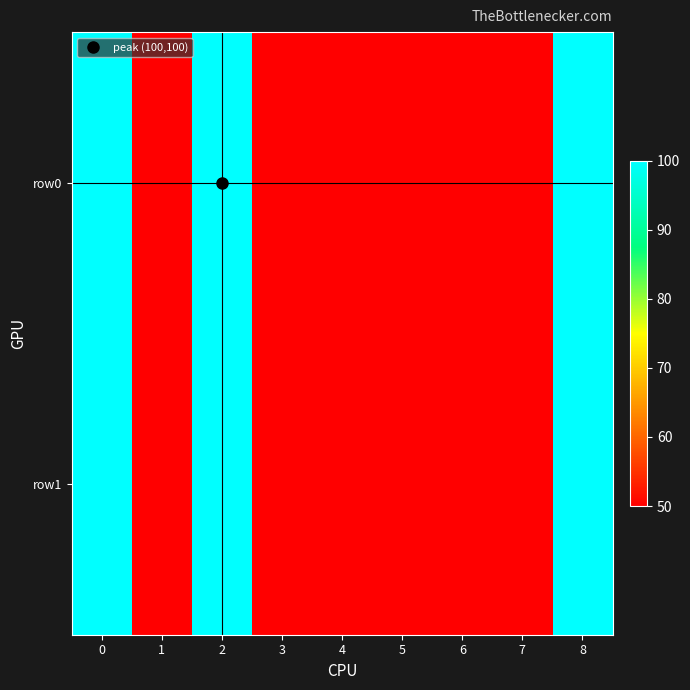

Reading left to right, transcribe all the data shown in this chart.

row_0: 0=100	1=50	2=100	3=50	4=50	5=50	6=50	7=50	8=100
row_1: 0=100	1=50	2=100	3=50	4=50	5=50	6=50	7=50	8=100